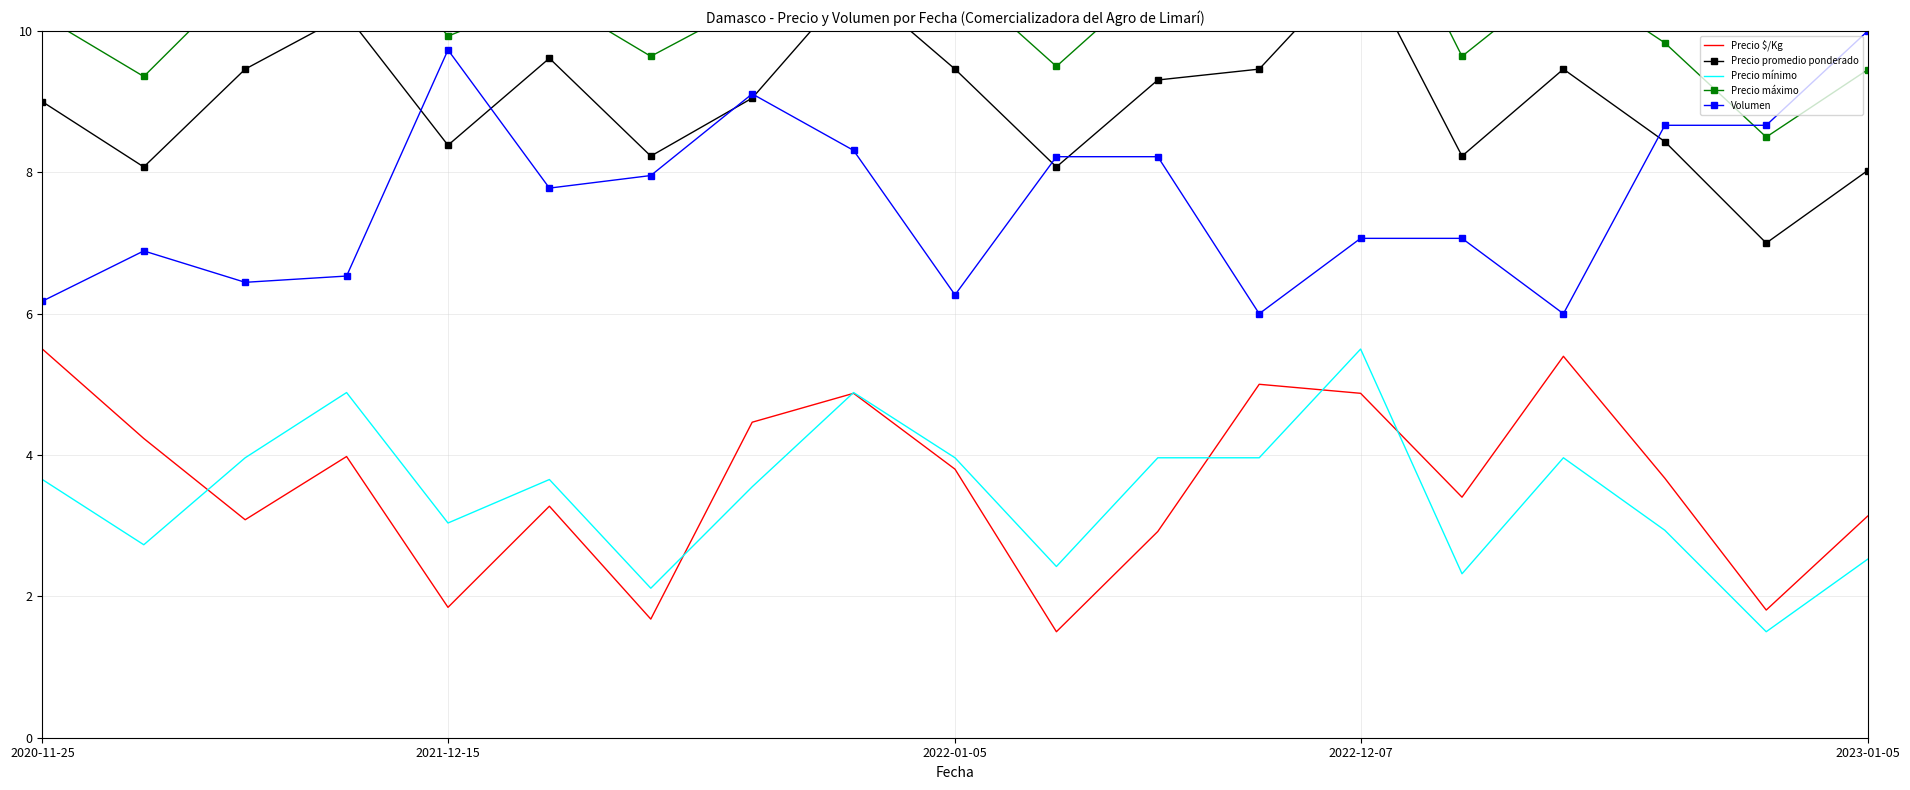

What is the lowest value of the Precio $/Kg series?

1.5